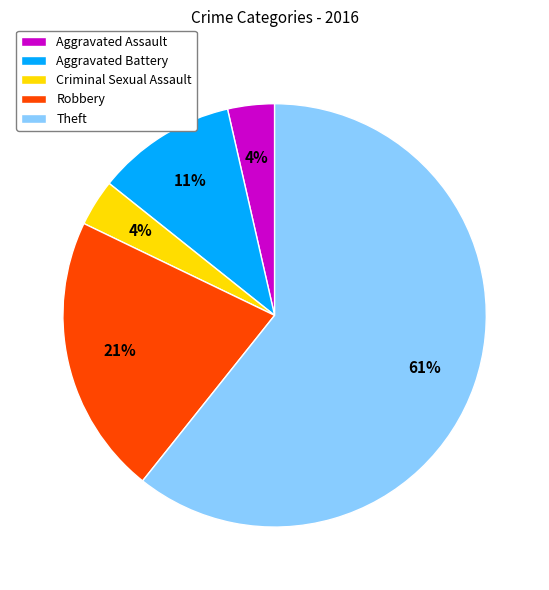

To the nearest percent, what is the difference between the Aggravated Battery and Criminal Sexual Assault slice percentages?

7%